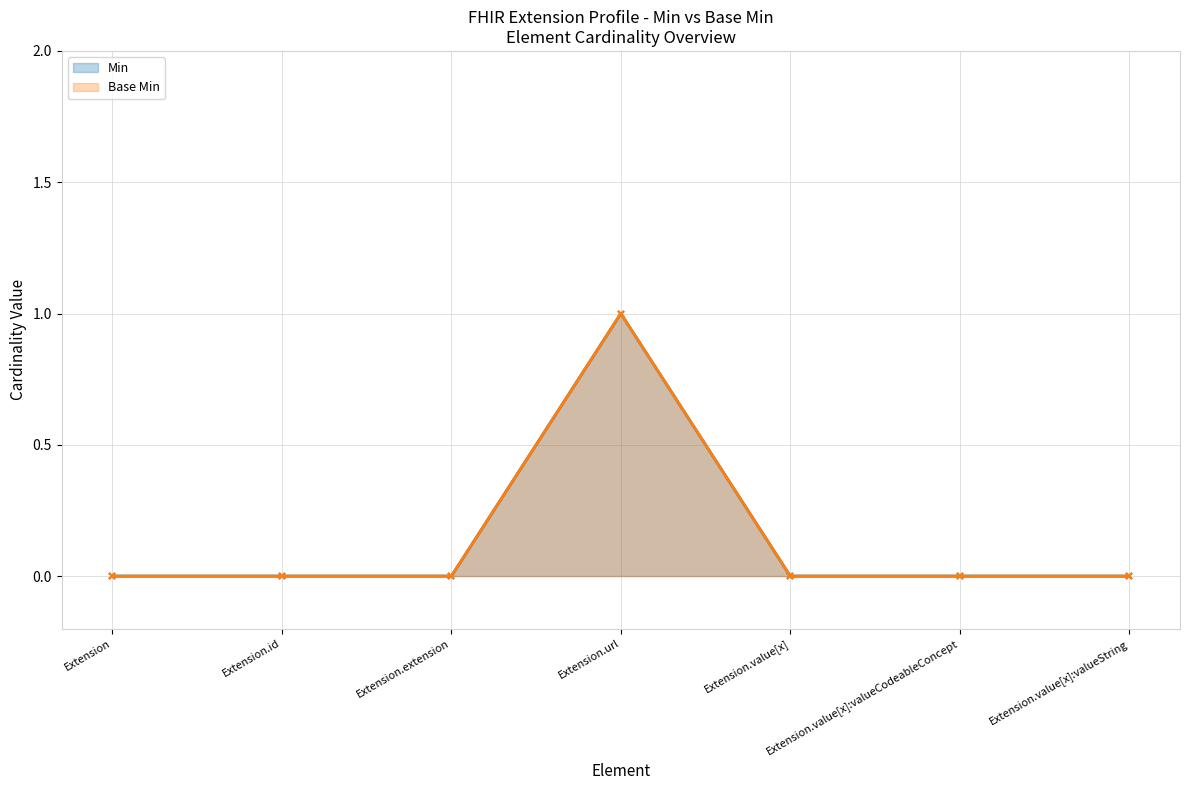

What is the difference between the maximum and minimum values in the Min series?

1